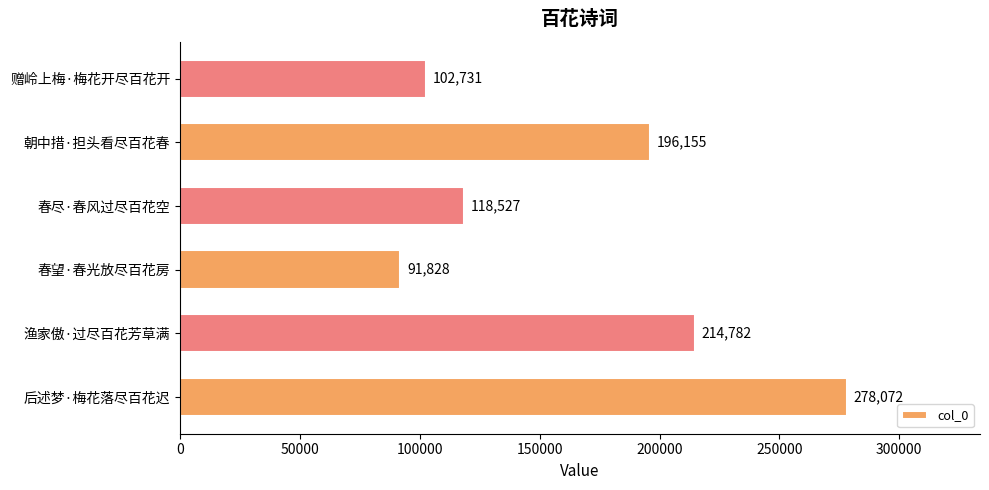

What is the difference between the maximum and minimum values?

186244